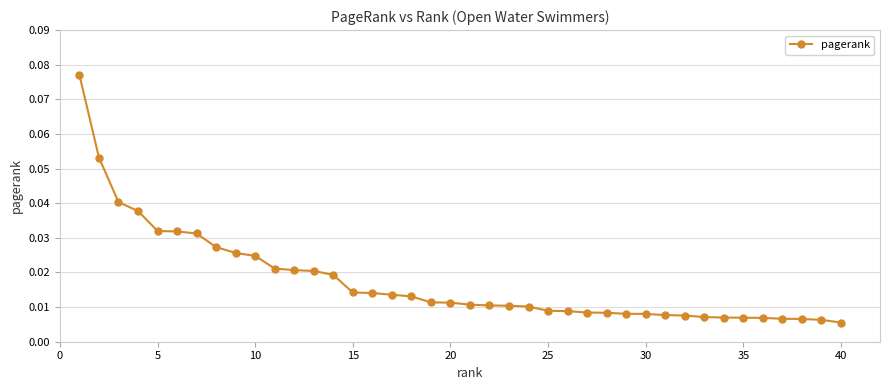

How many categories are shown in the chart?

40